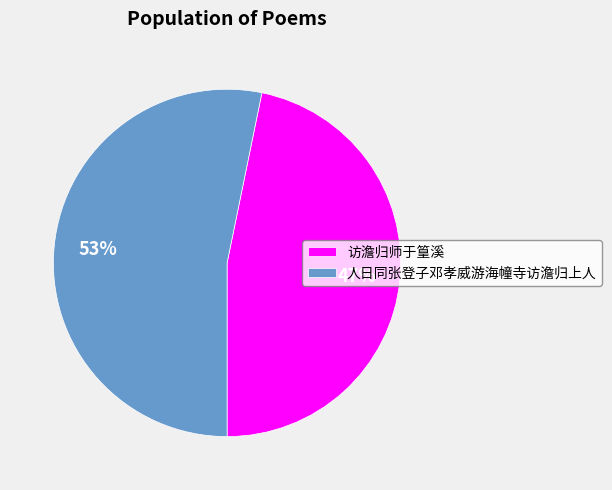

True or false: 人日同张登子邓孝威游海幢寺访澹归上人 accounts for 63% of the total.

False